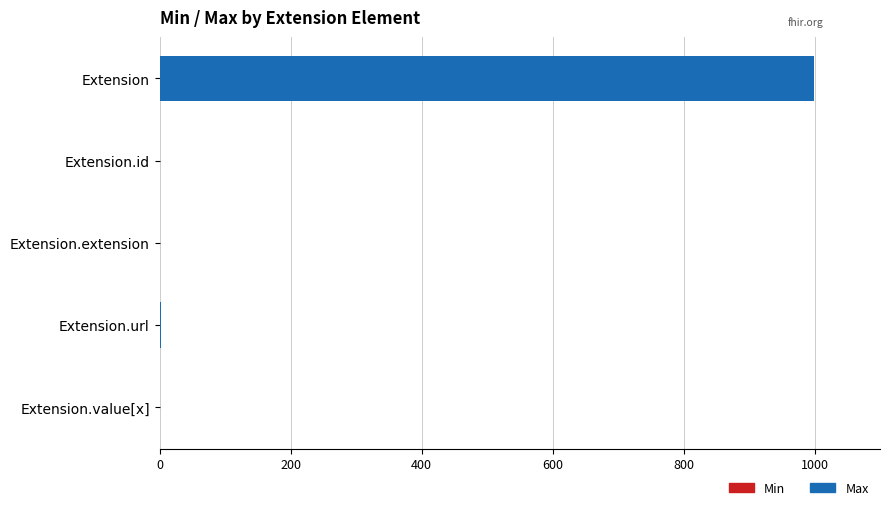

Count the number of data series in this chart.

2